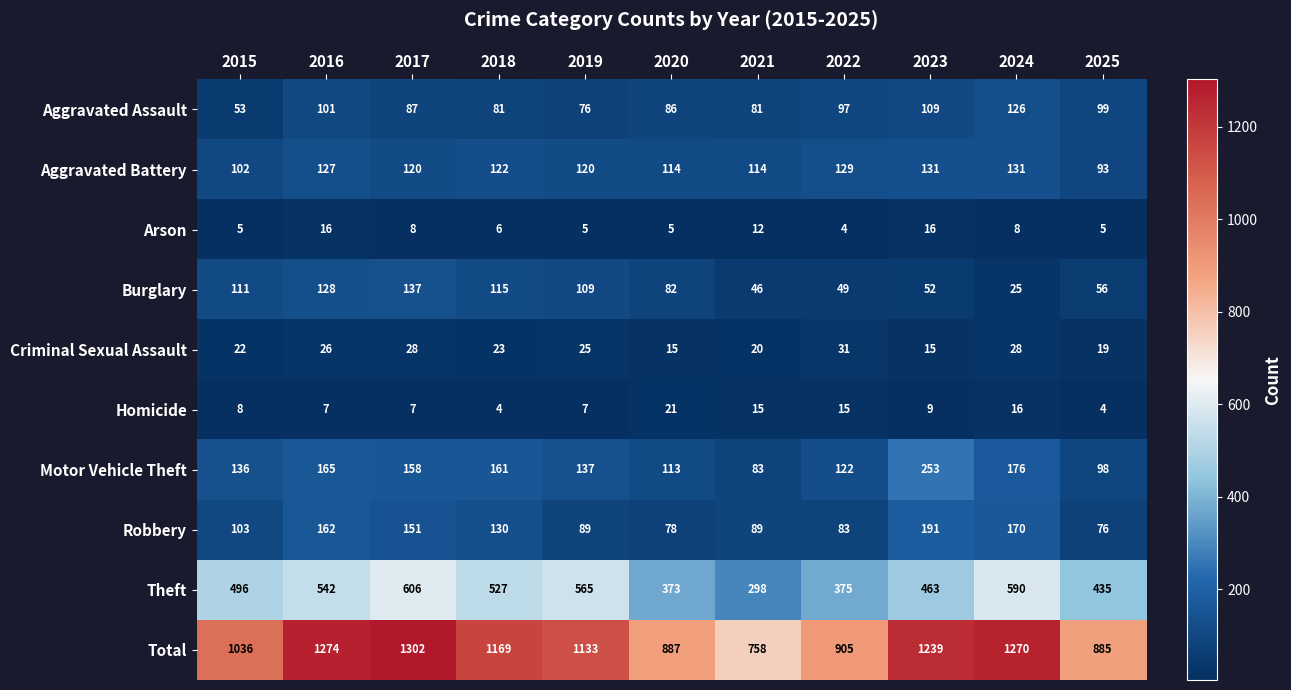

What is the spread (max minus min) of values at 2015?

1031